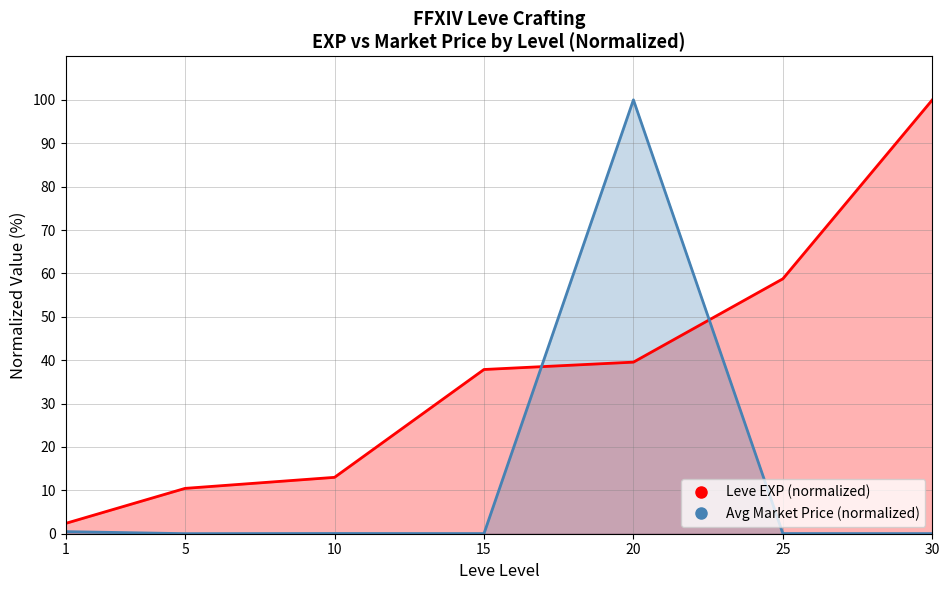

What is the difference between the second highest and second lowest values in the Leve EXP series?

48.3